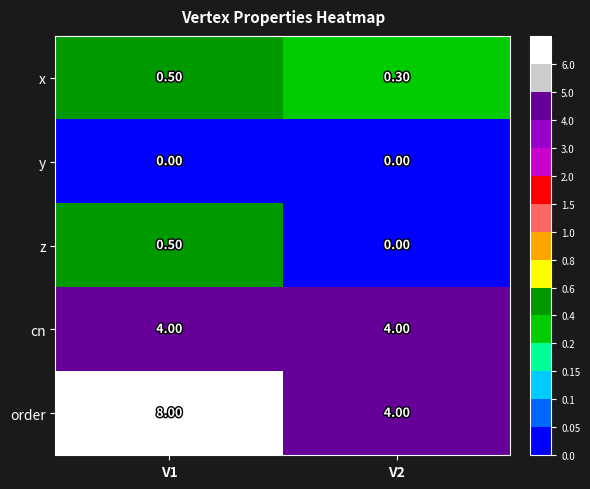

Which series has the largest total across all categories?

order